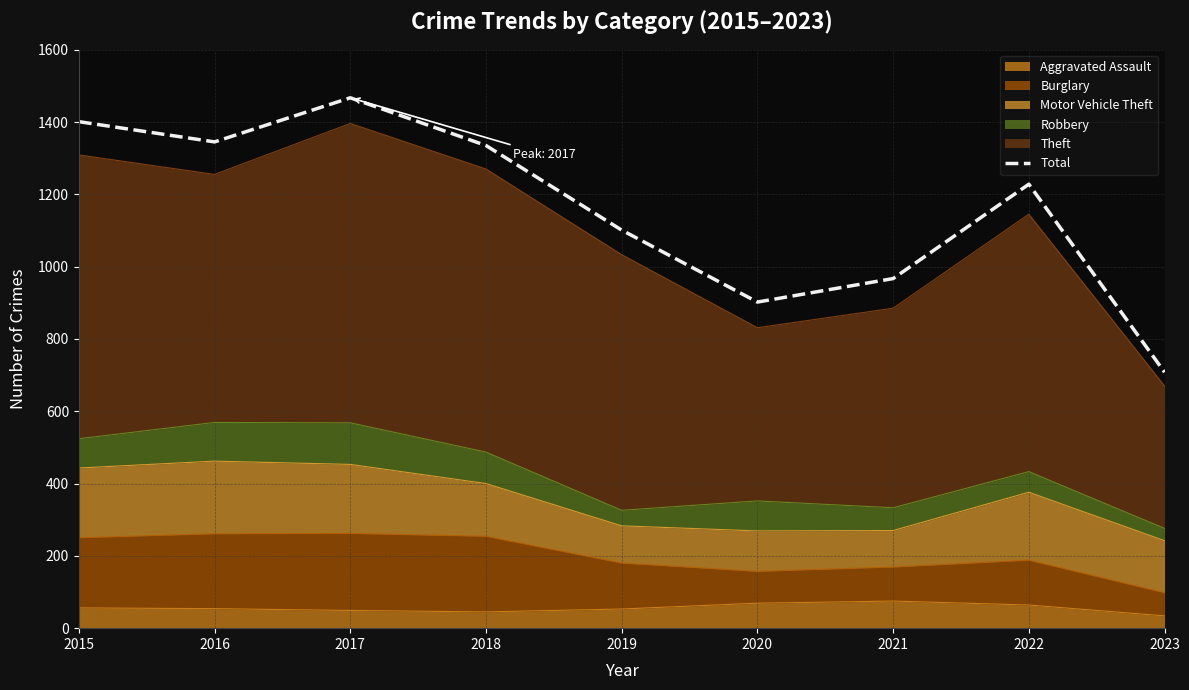

What is the value of the 6th point from the left?

902